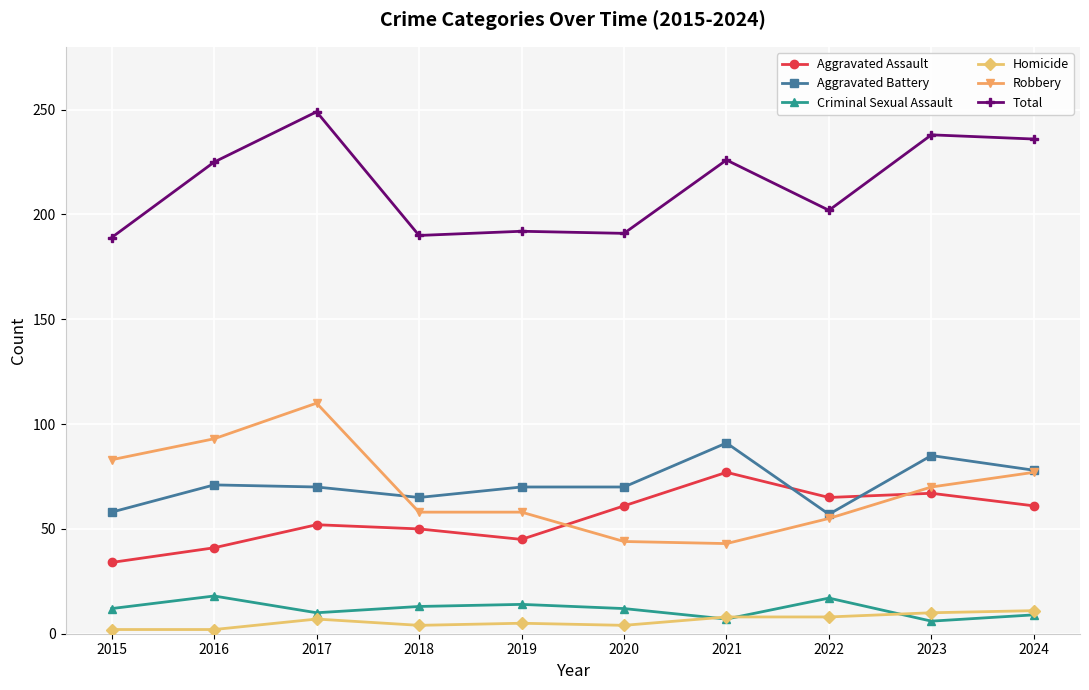

True or false: Criminal Sexual Assault and Aggravated Assault cross at least once.

False